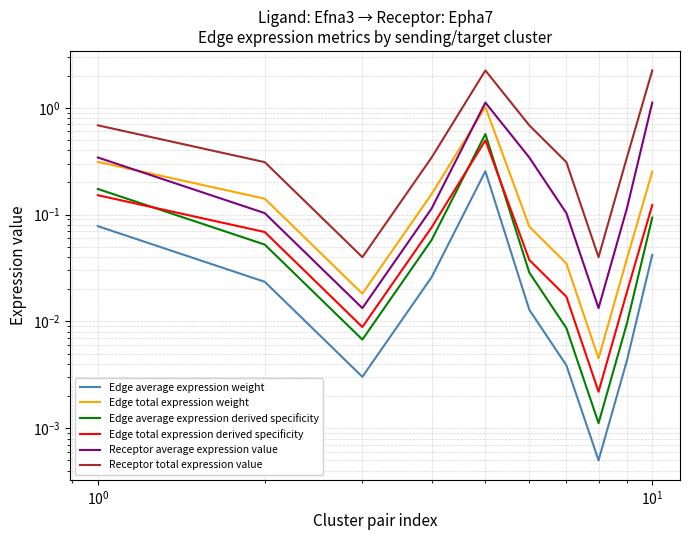

What is the greatest value displayed?

2.2